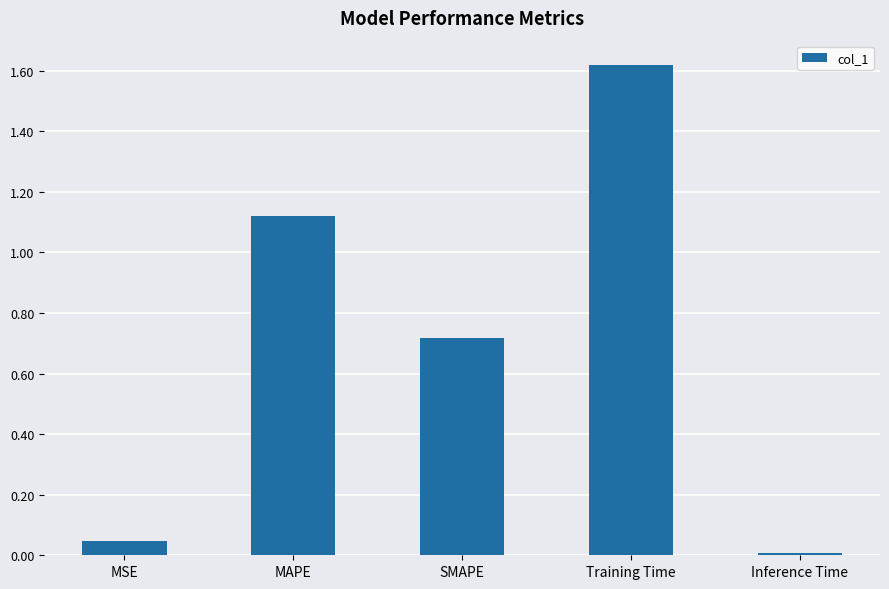

Rank the categories by value from highest to lowest.

Training Time, MAPE, SMAPE, MSE, Inference Time